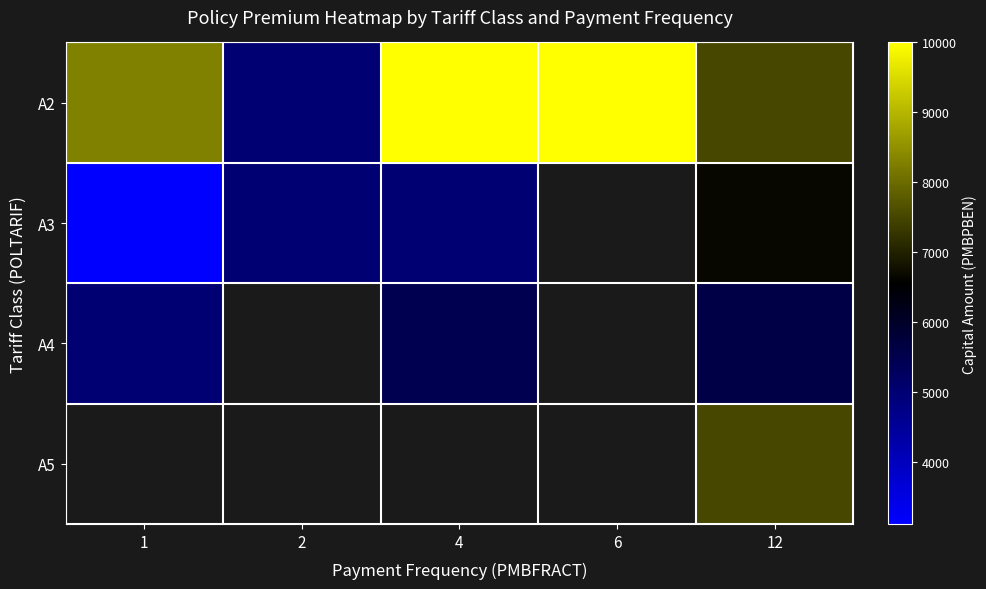

What is the difference between the A2 values at 4 and 2?

5000.0